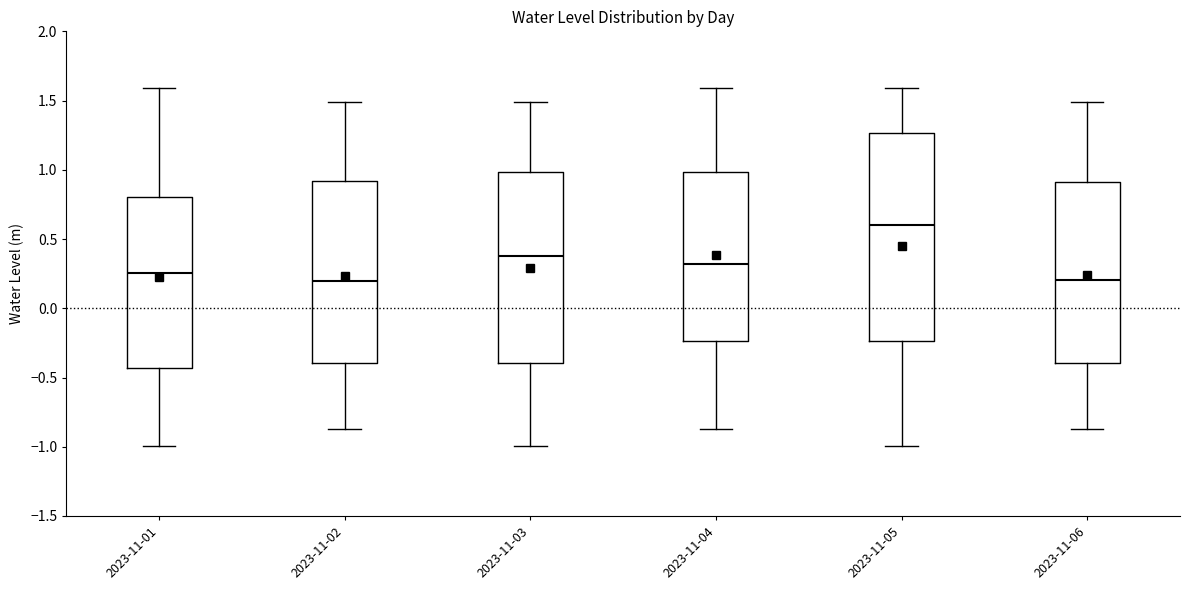

Reading left to right, transcribe this box plot: for each box, give where its median line is, the range the box spans, and where its two whiskers end, as read against the y-axis. The values are not printed on the chart, so give them approximately, as read against the axis.

2023-11-01: median 0.25, box -0.45 to 0.80, whiskers -1.00 to 1.60
2023-11-02: median 0.20, box -0.40 to 0.90, whiskers -0.85 to 1.50
2023-11-03: median 0.35, box -0.40 to 1.00, whiskers -1.00 to 1.50
2023-11-04: median 0.30, box -0.25 to 1.00, whiskers -0.85 to 1.60
2023-11-05: median 0.60, box -0.25 to 1.25, whiskers -1.00 to 1.60
2023-11-06: median 0.20, box -0.40 to 0.90, whiskers -0.85 to 1.50